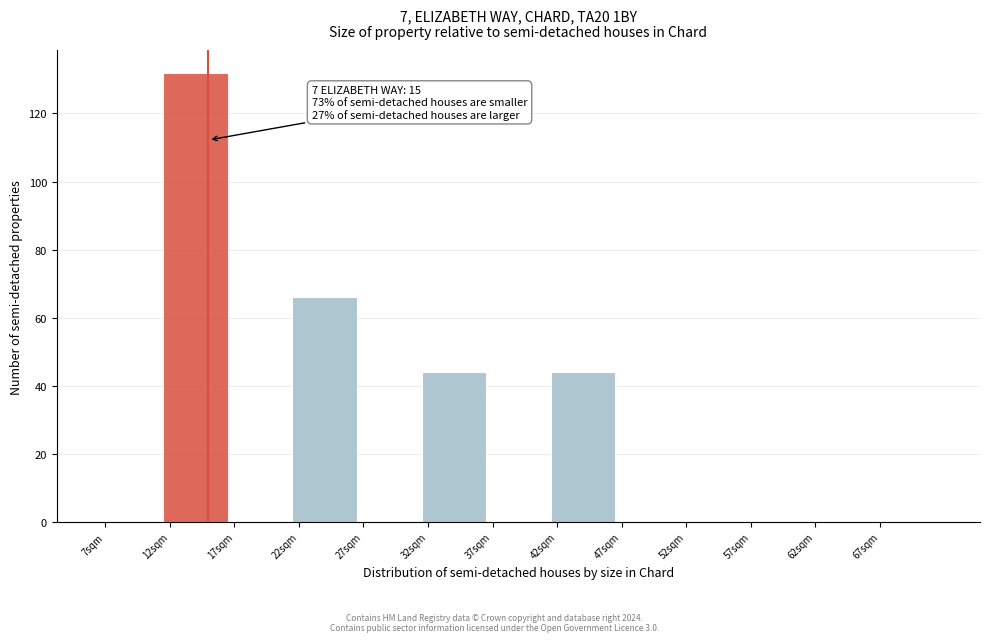

Which range on the x-axis has the tallest bar?

11.5 to 16.5